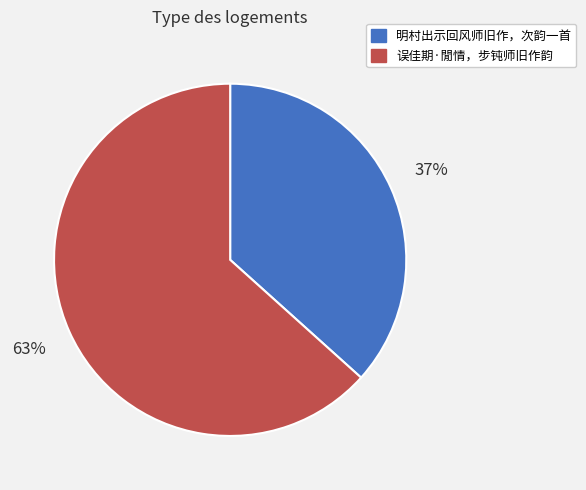

Is there any slice that represents more than half of the pie?

Yes